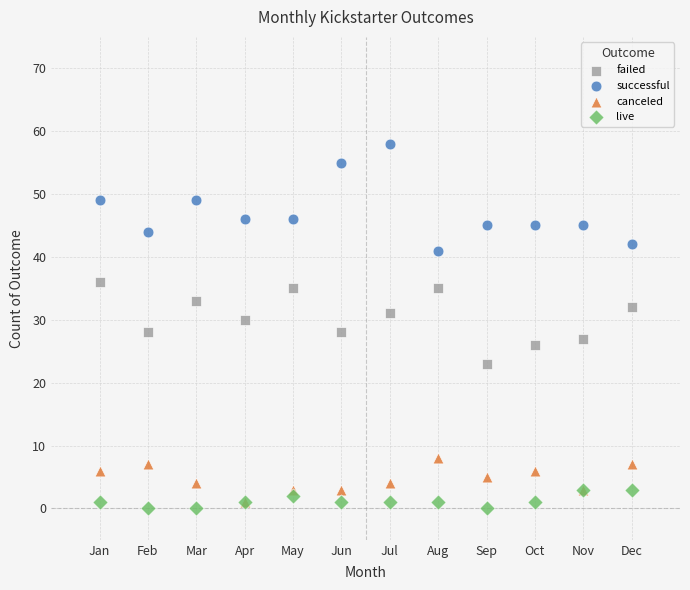

Which series contains the highest Y value?

successful